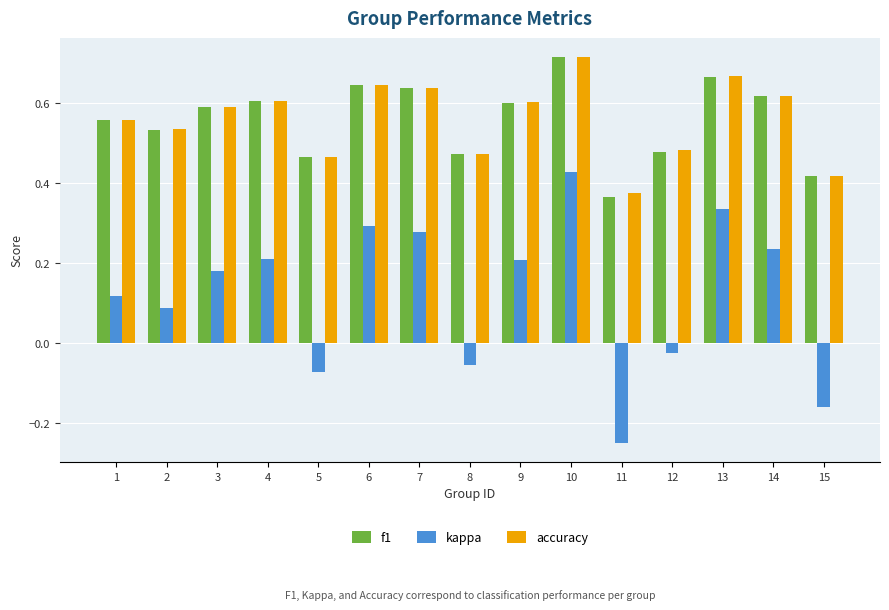

Between 6 and 7, which series saw the biggest shift?

kappa